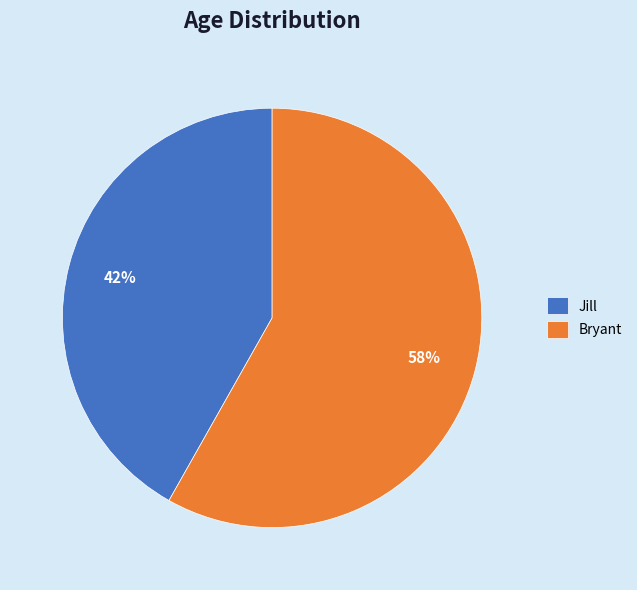

True or false: Bryant accounts for 52% of the total.

False